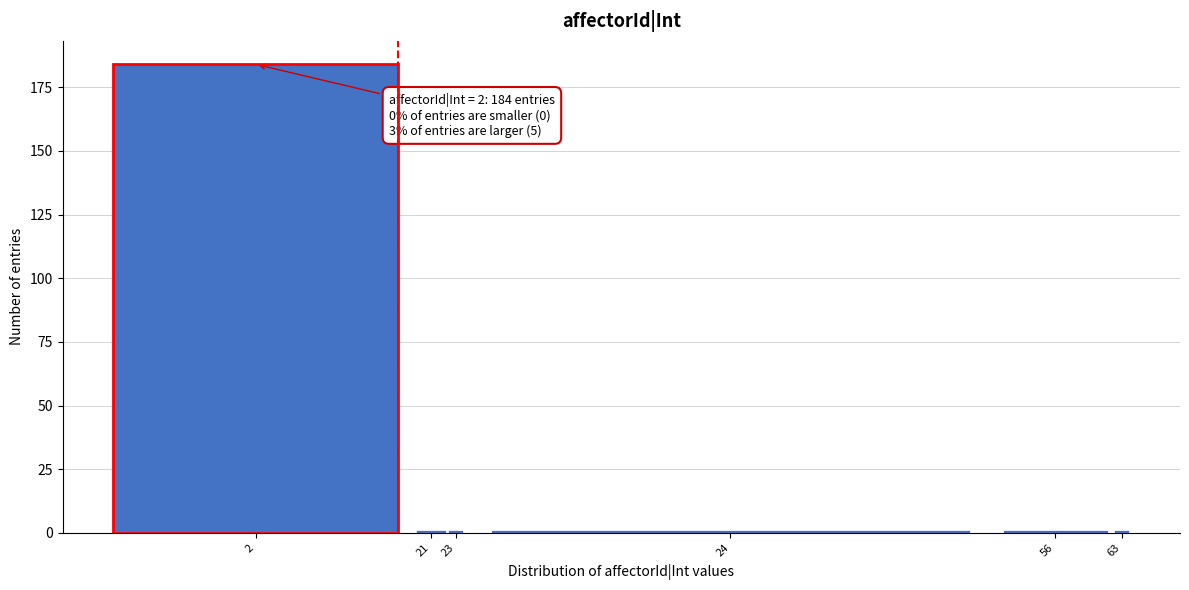

Reading right to left, what are all the values shown in this chart?

1	1	1	1	1	184